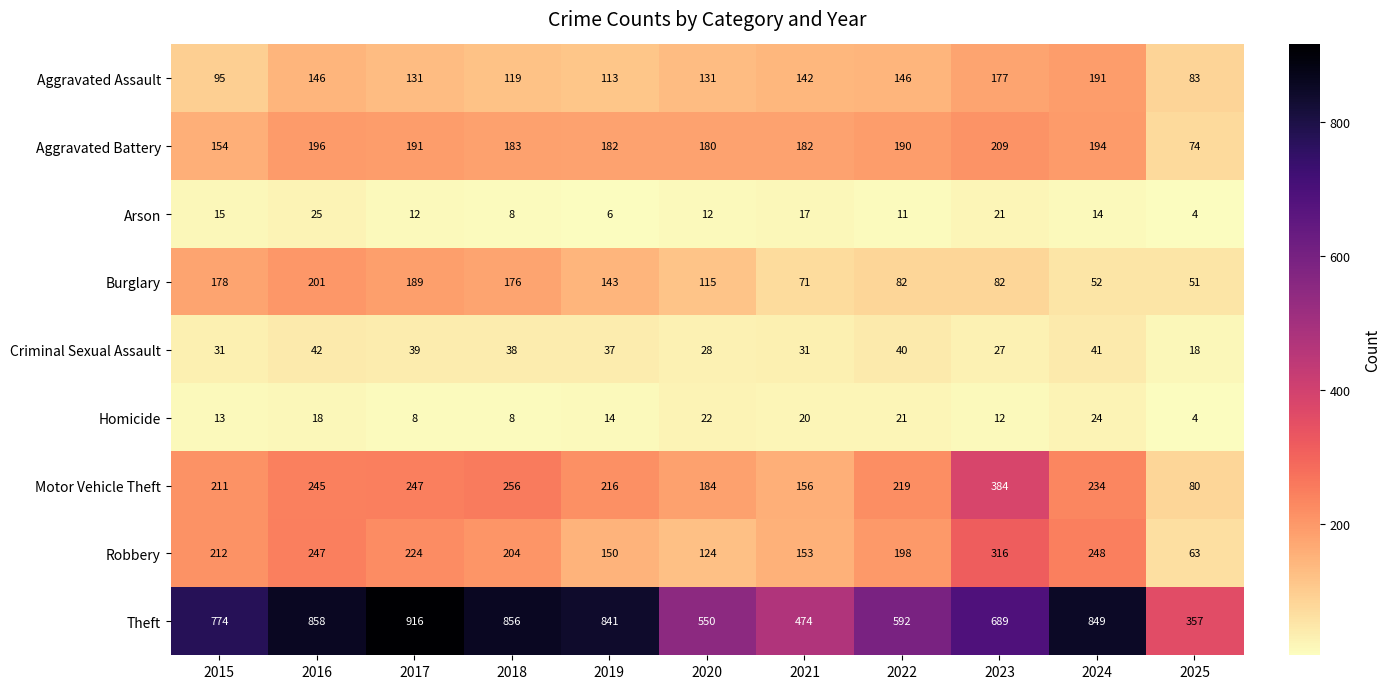

Between 2016 and 2020, which series saw the biggest shift?

Theft